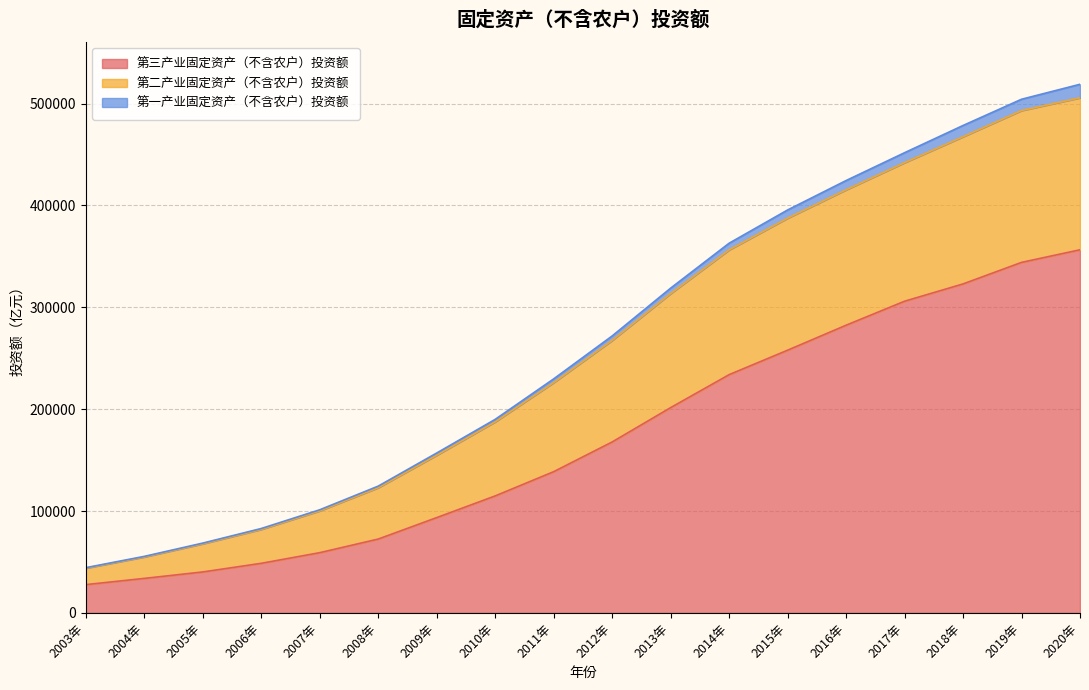

What is the highest value of the 第三产业固定资产（不含农户）投资额 series?

356451.0